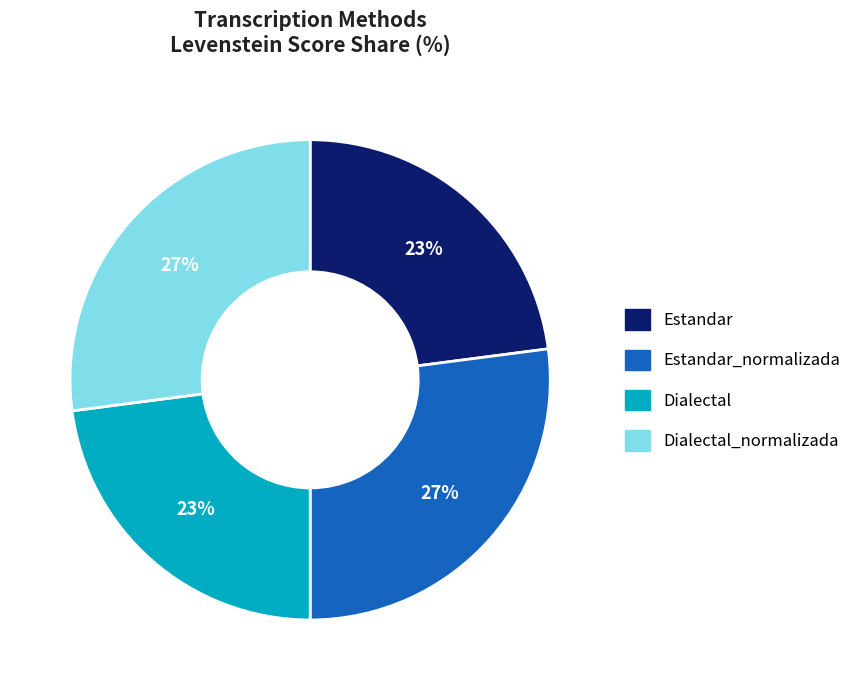

To the nearest percent, what is the difference between the Dialectal_normalizada and Dialectal slice percentages?

4%